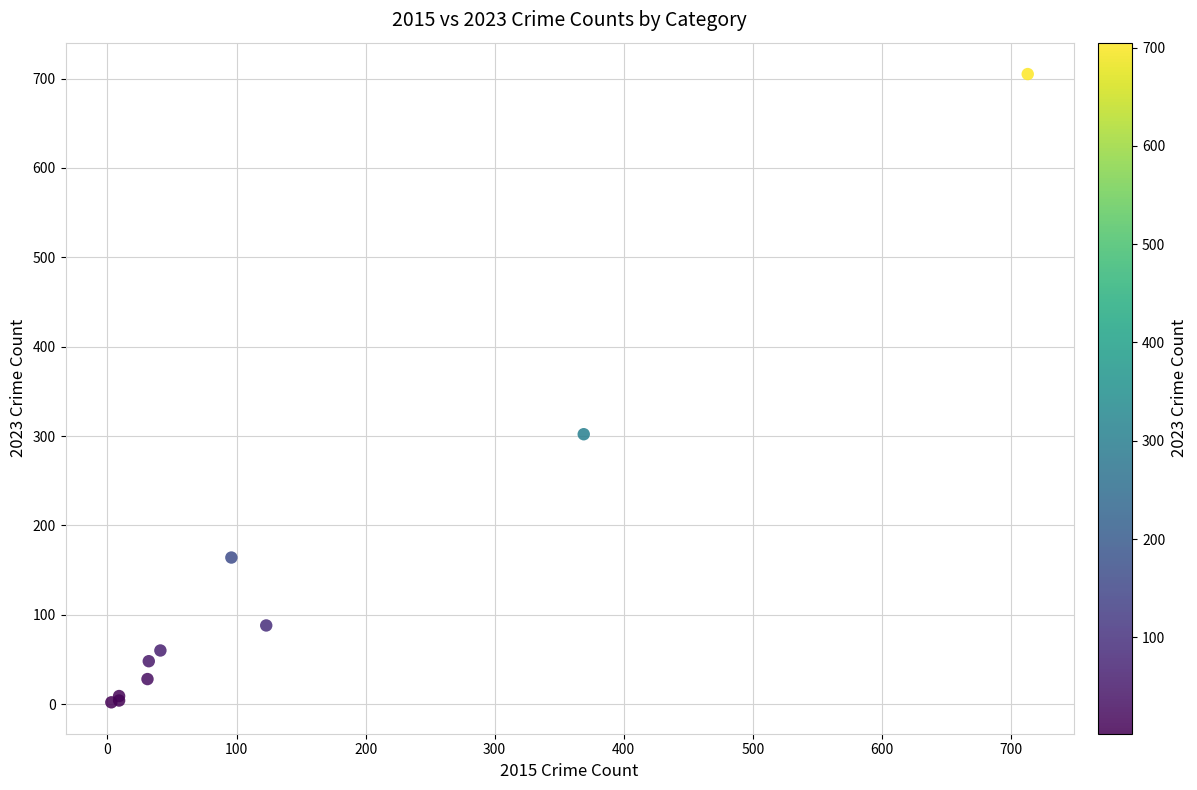

What Y value in the scatter plot is closest to 353?

302